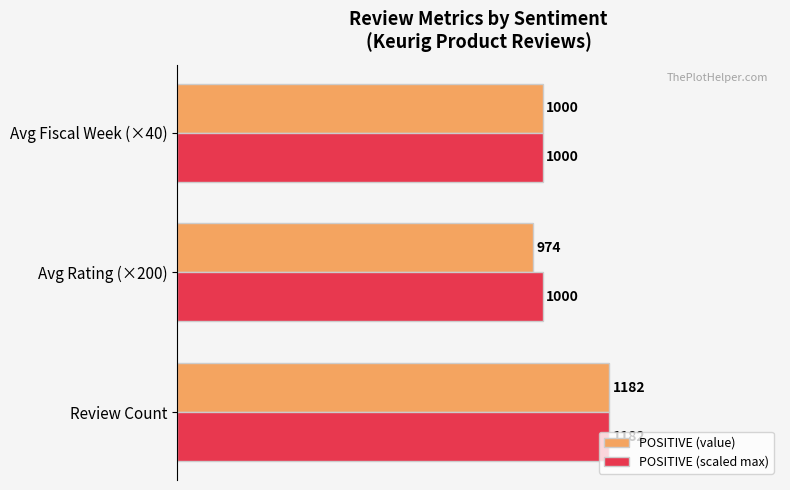

True or false: POSITIVE (value) has a value of 1182 at Review Count.

True